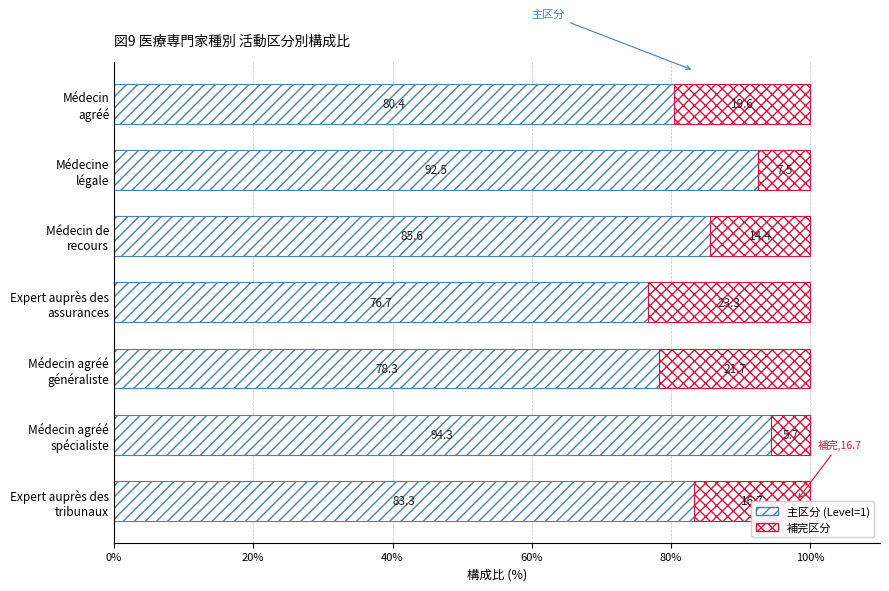

Count the number of data series in this chart.

2